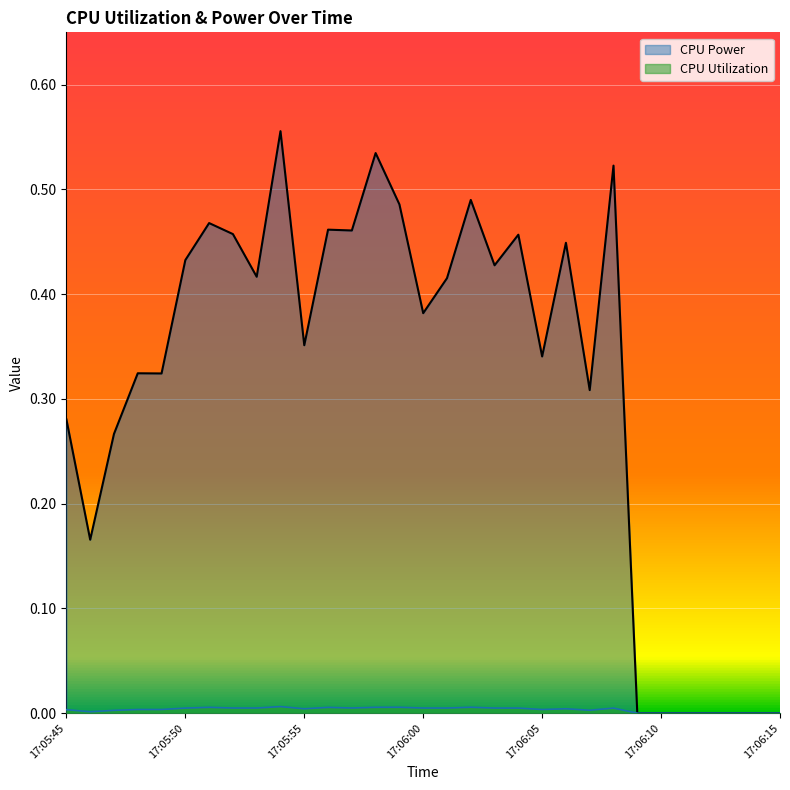

Which series has the largest total across all categories?

CPU Power